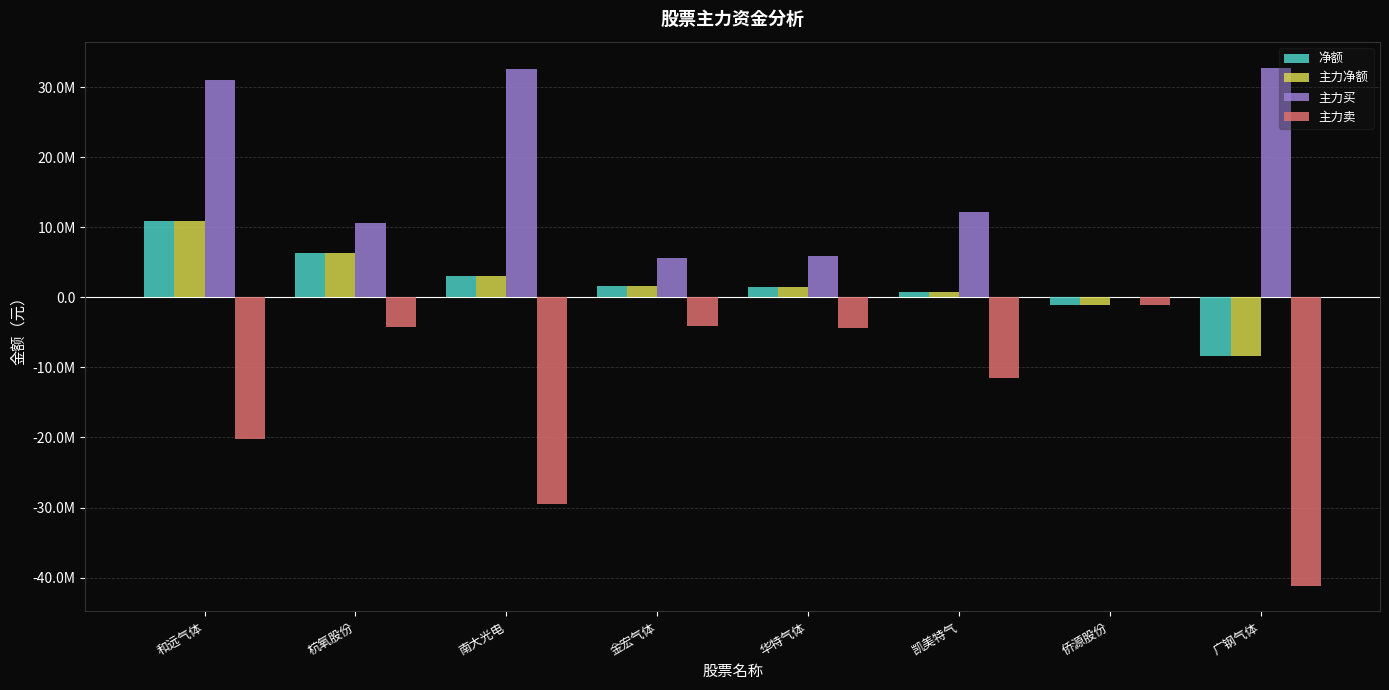

Reading left to right, extract all data points from this chart.

净额: 和远气体=10974449	杭氧股份=6305422	南大光电=3003640	金宏气体=1592667	华特气体=1551384	凯美特气=756303	侨源股份=-1138964	广钢气体=-8313560
主力净额: 和远气体=10974449	杭氧股份=6305422	南大光电=3003640	金宏气体=1592667	华特气体=1551384	凯美特气=756303	侨源股份=-1138964	广钢气体=-8313560
主力买: 和远气体=31118338	杭氧股份=10568546	南大光电=32562646	金宏气体=5689556	华特气体=5952604	凯美特气=12259312	侨源股份=0	广钢气体=32834150
主力卖: 和远气体=-20143889	杭氧股份=-4263124	南大光电=-29559006	金宏气体=-4096889	华特气体=-4401220	凯美特气=-11503009	侨源股份=-1138964	广钢气体=-41147710